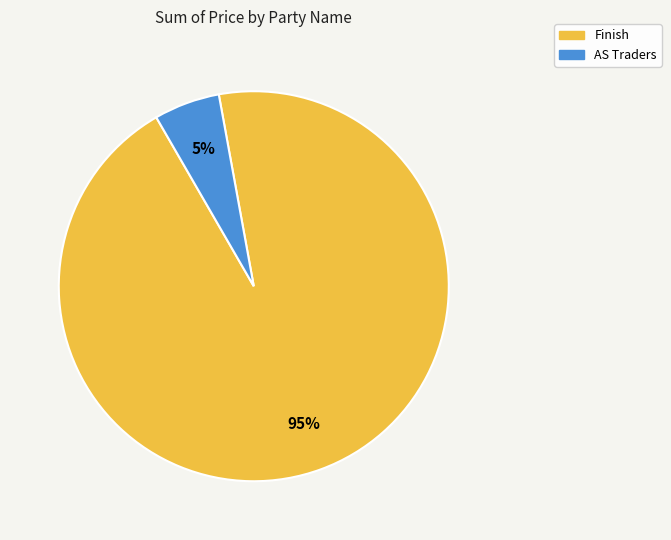

Count the number of slices in the pie.

2